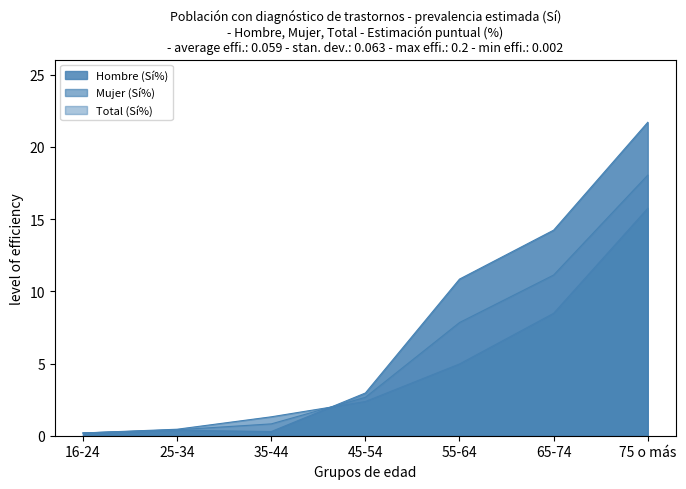

How many data points in Mujer (Sí%) are above 2?

4